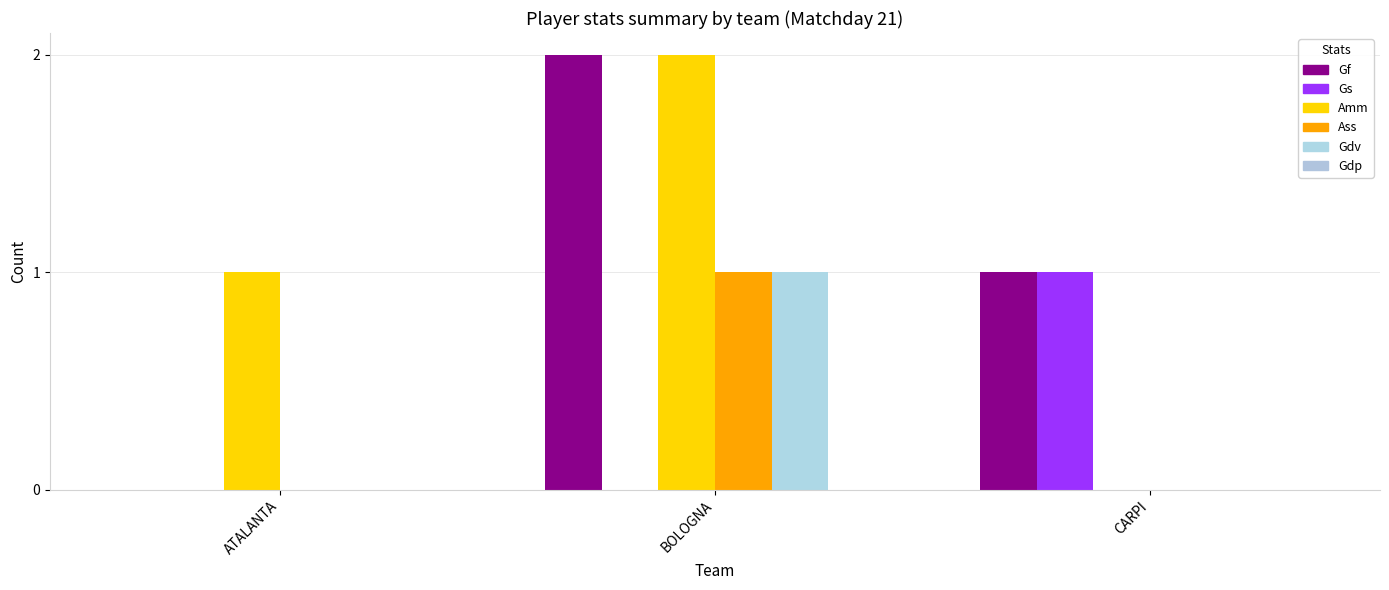

How many groups of bars are there?

3